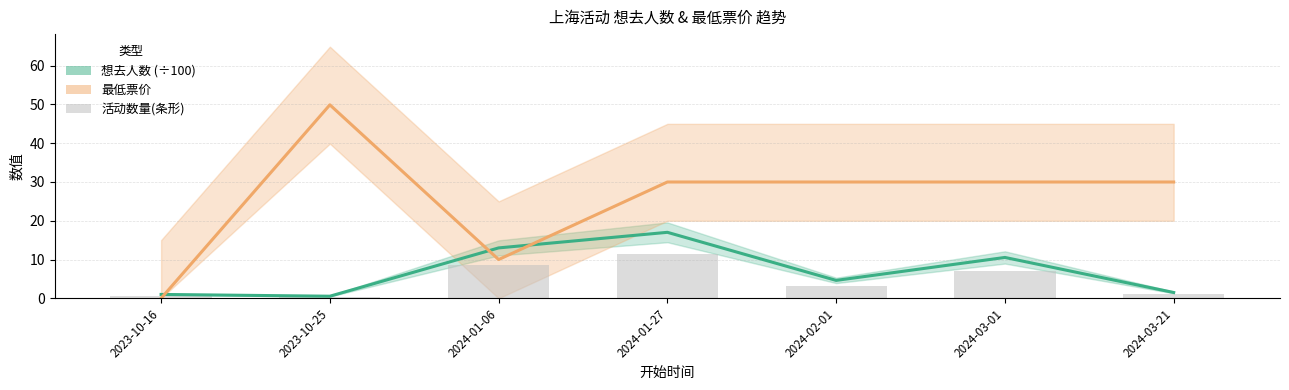

Which series has the widest spread of values?

最低票价